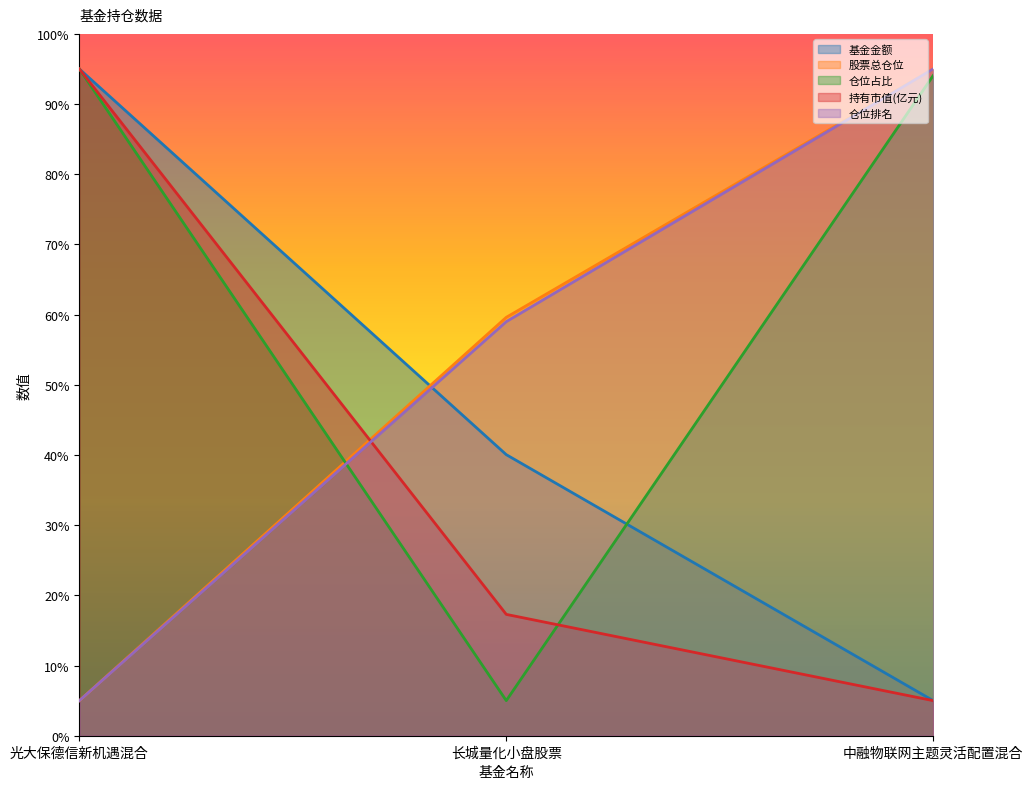

At which category is the sum across all series the highest?

光大保德信新机遇混合